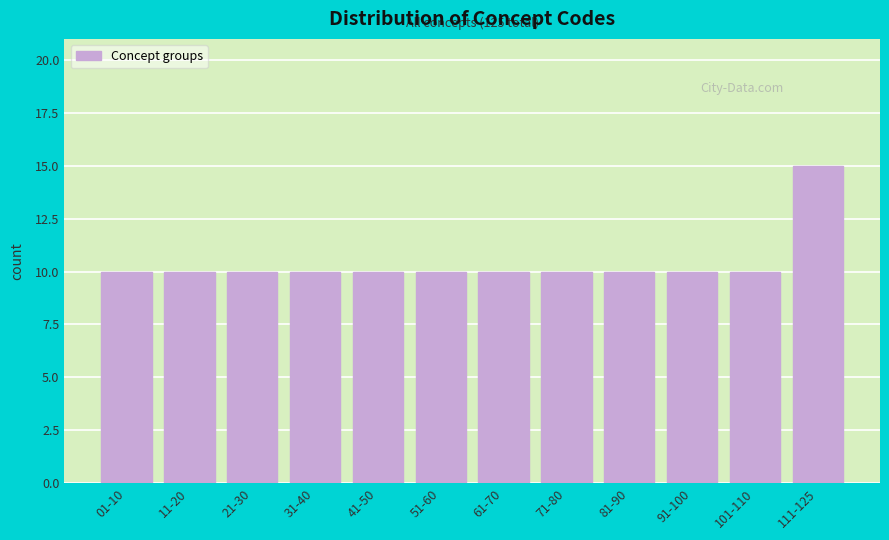

Reading left to right, extract all data points from this chart.

01-10=10	11-20=10	21-30=10	31-40=10	41-50=10	51-60=10	61-70=10	71-80=10	81-90=10	91-100=10	101-110=10	111-125=15